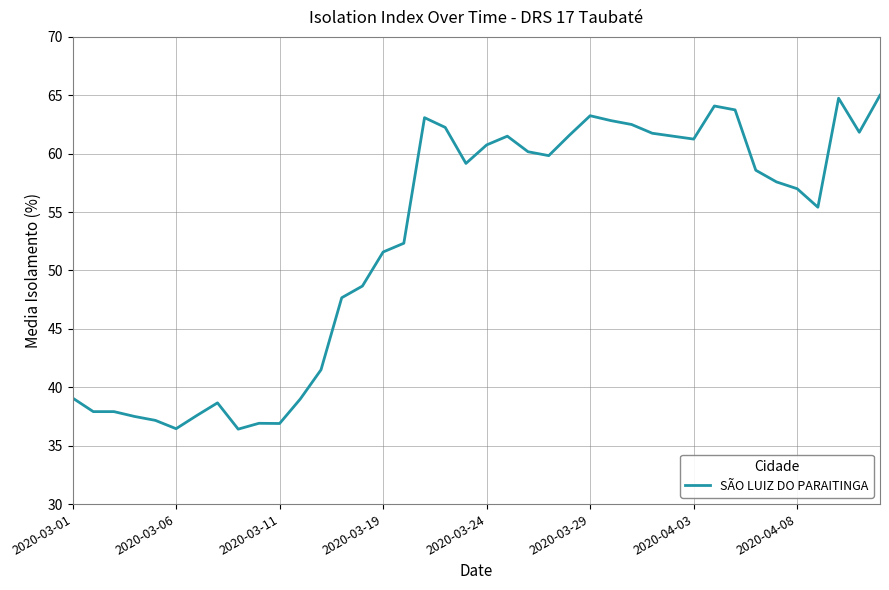

What is the greatest value displayed?

65.0